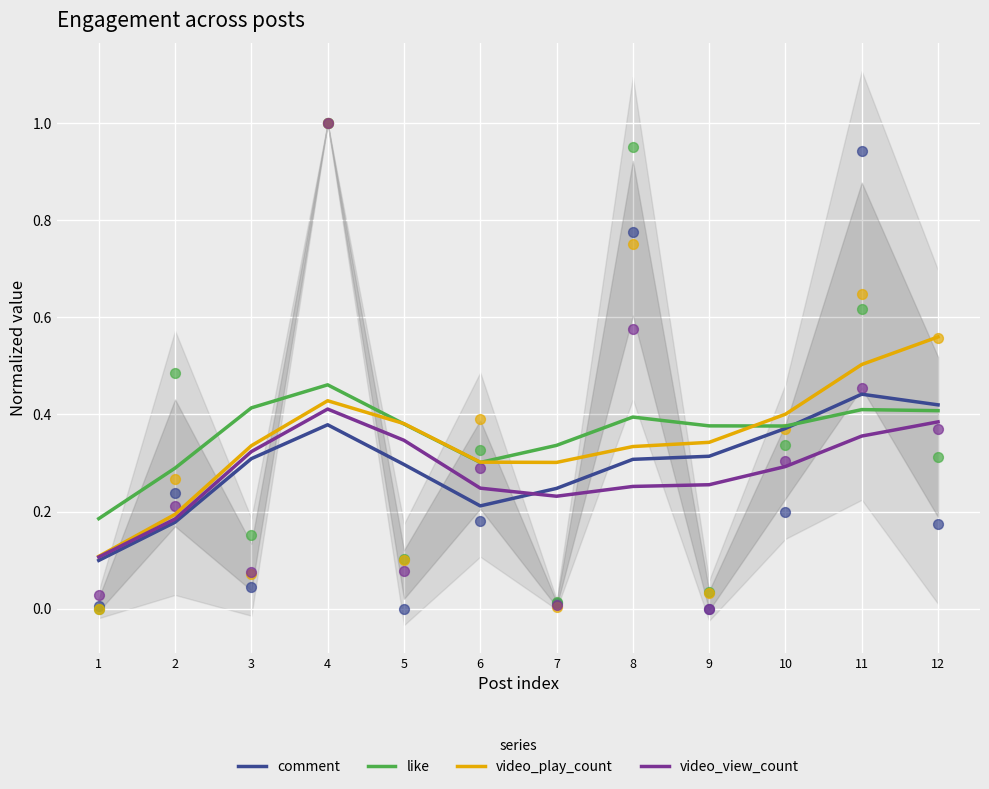

Which series has the largest total across all categories?

like